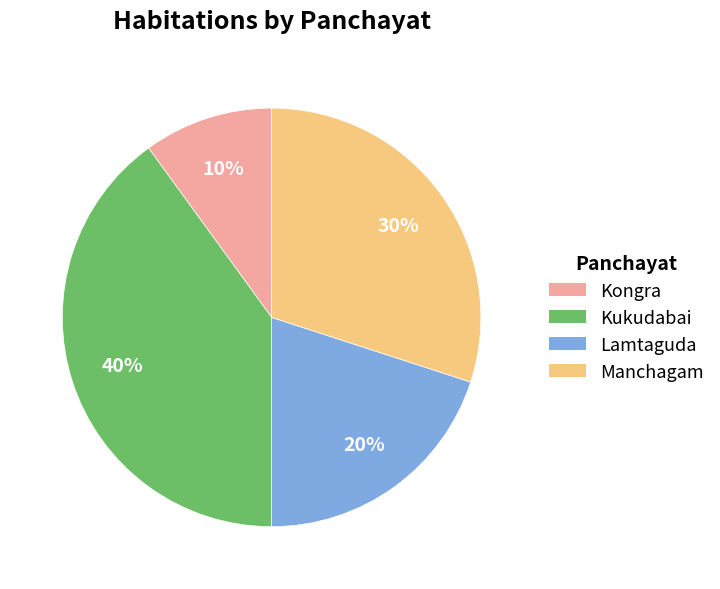

What is the smallest slice in the pie chart?

Kongra